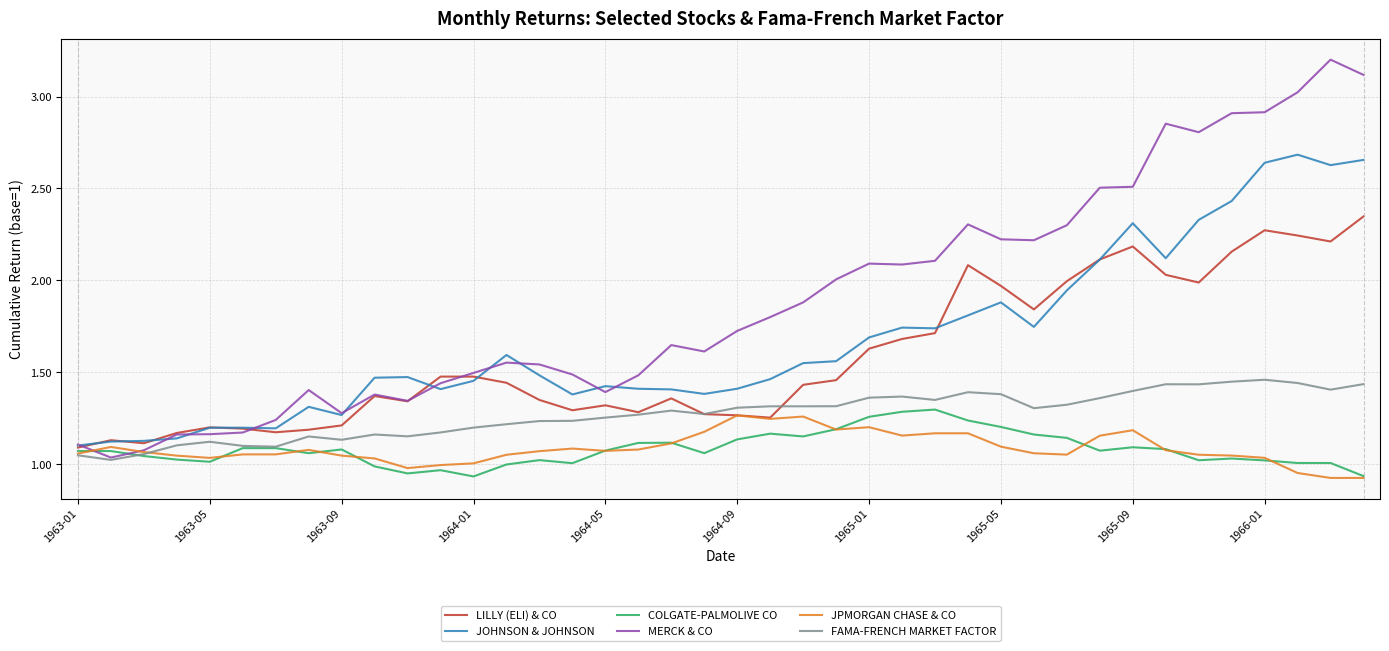

Which series has the widest spread of values?

MERCK & CO